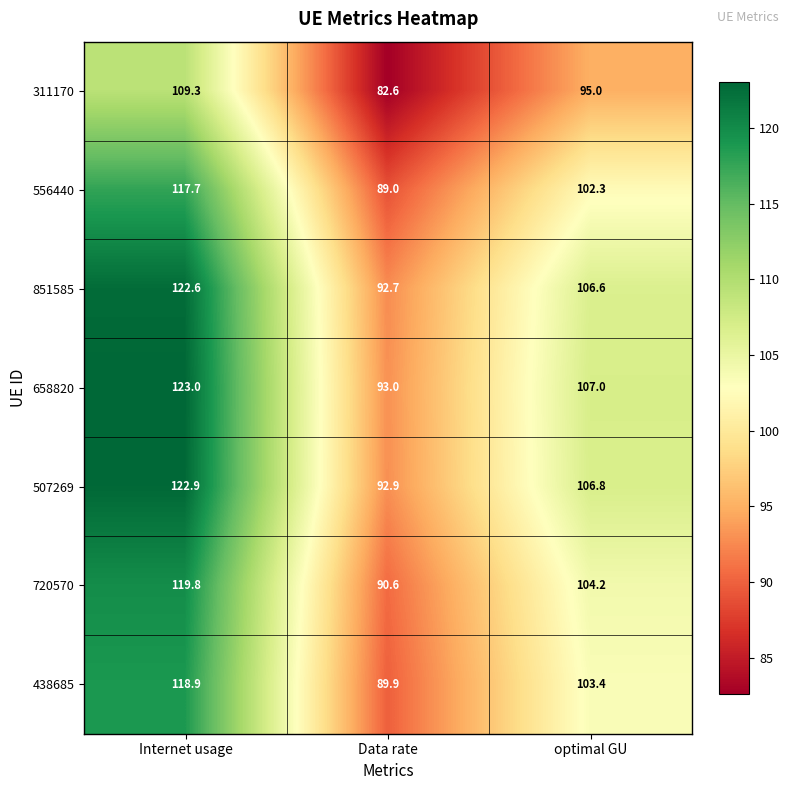

Is it true that 851585 equals 52.6 at Internet usage?

False